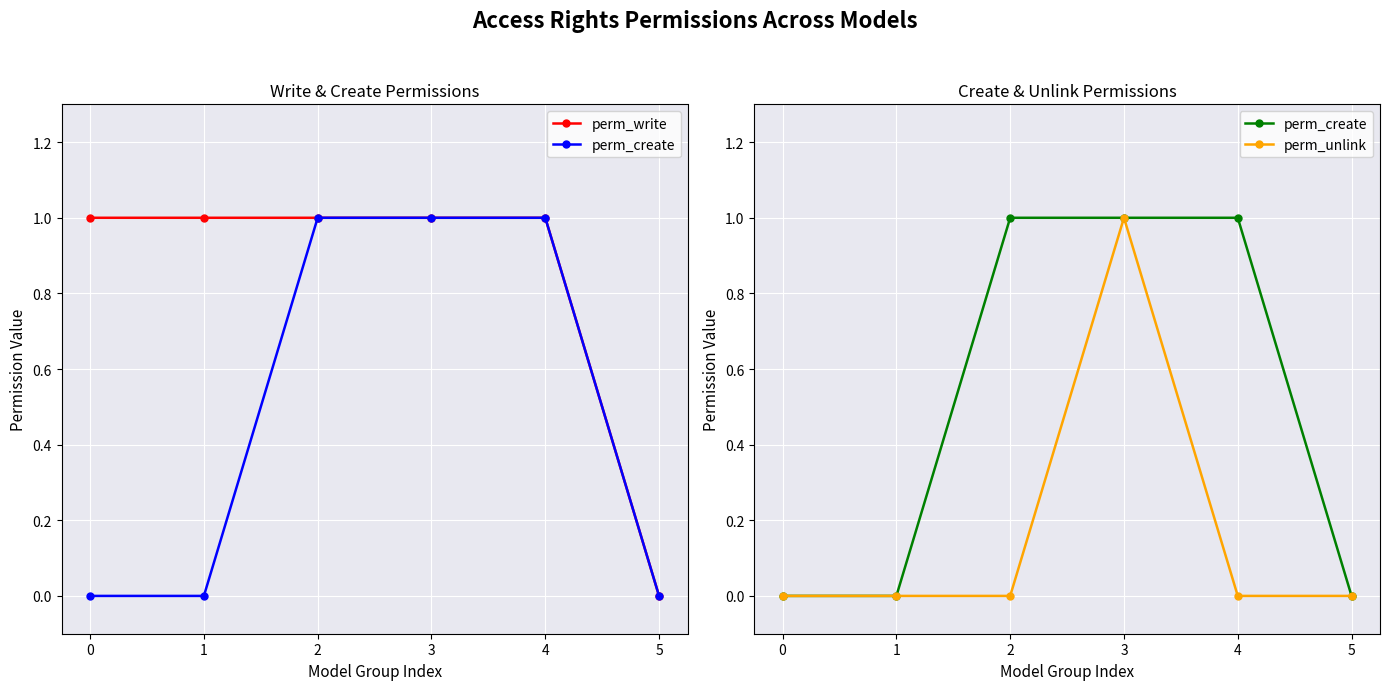

Rank the series at 1 from lowest to highest value.

perm_create, perm_unlink, perm_write